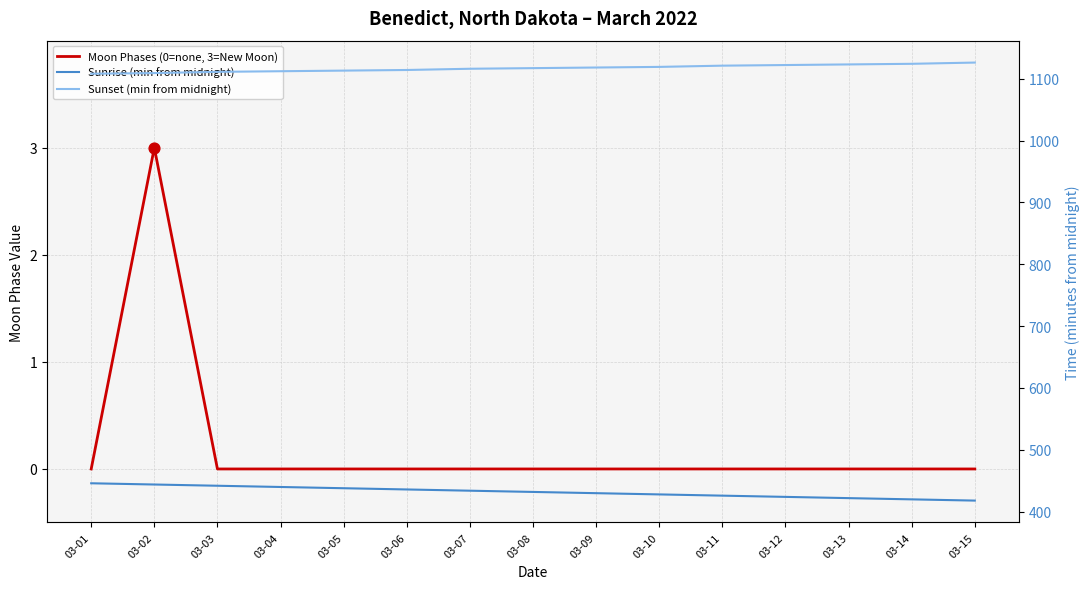

What are all the series names shown in the legend?

Moon Phases (0=none, 3=New Moon), Sunrise (min from midnight), Sunset (min from midnight)